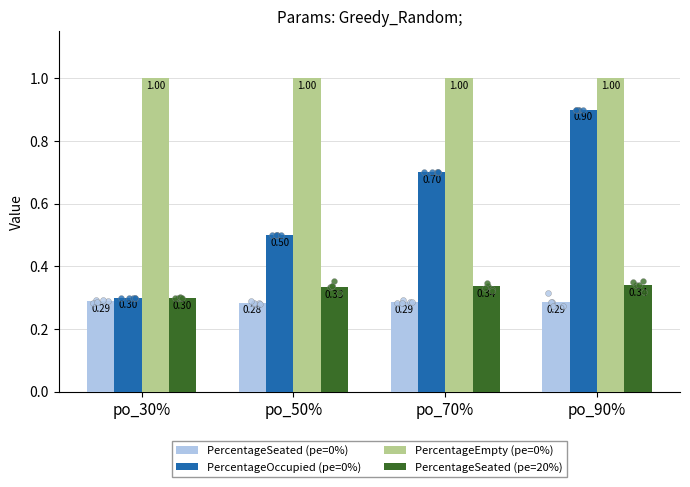

What is the total value across all series at po_30%?

1.9